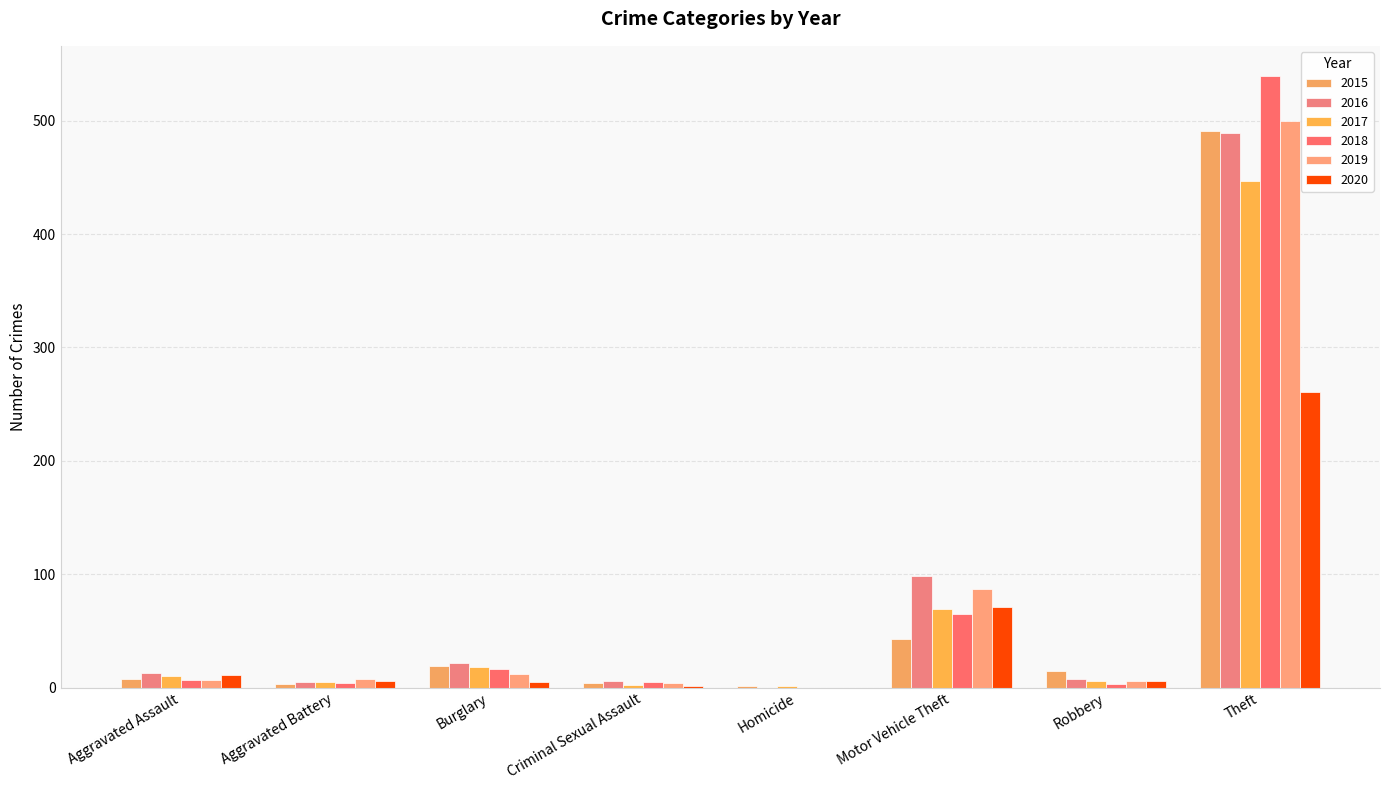

How many data points does each series have?

8